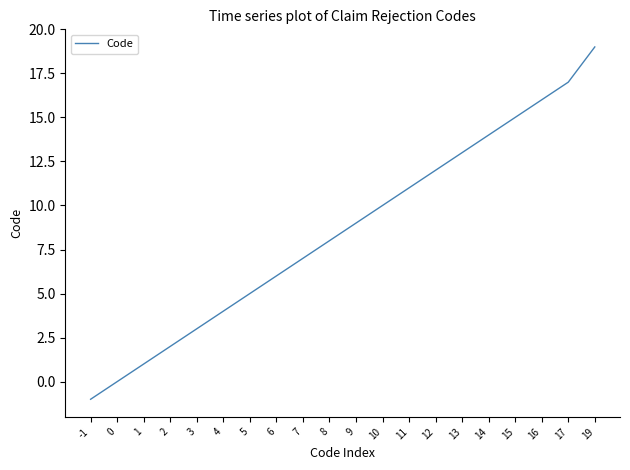

Which category has the highest value across all series?

19